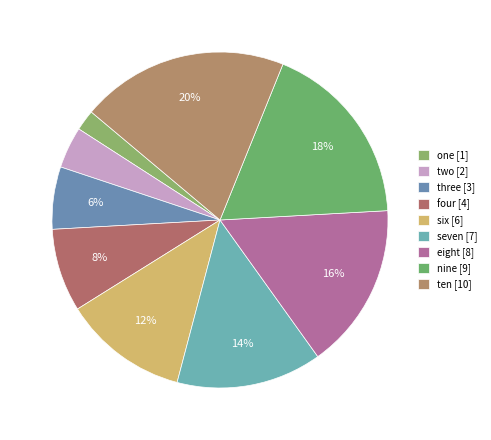

Approximately how many times larger is the value at nine compared to seven?

1.3